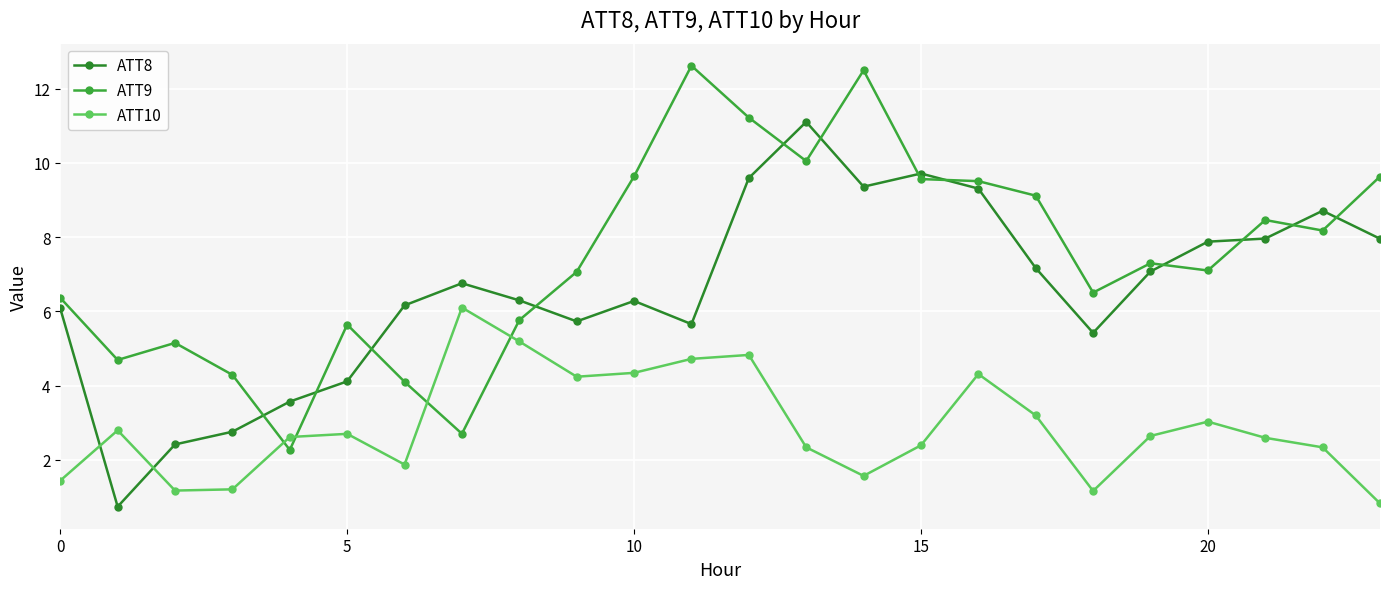

Which series has the widest spread of values?

ATT8